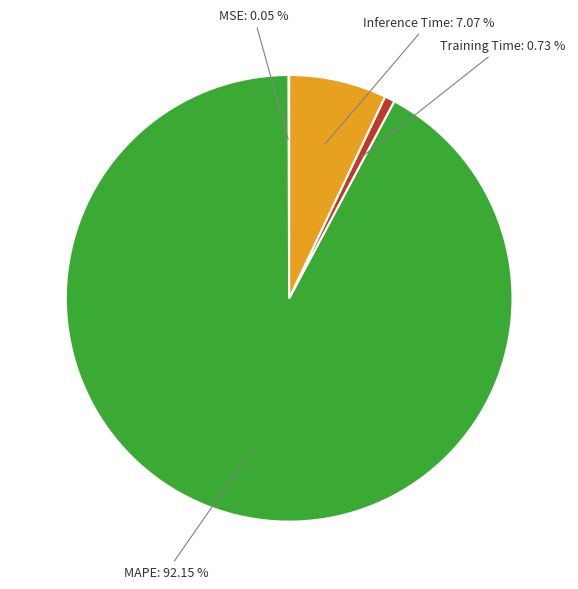

What portion of the pie excludes Inference Time?

92.9%